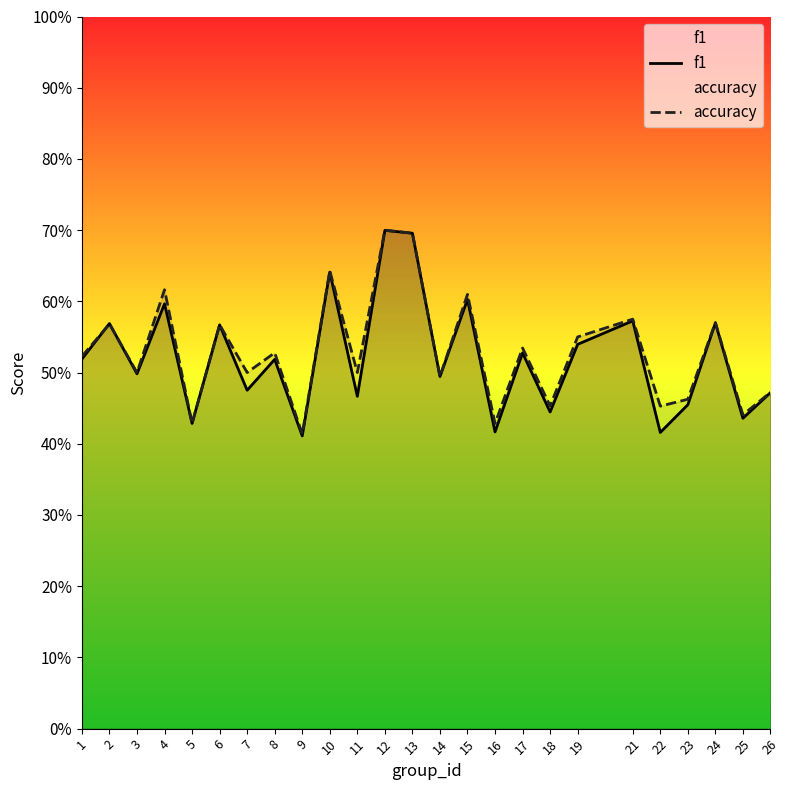

Reading left to right, extract all data points from this chart.

f1: 0.5	0.6	0.5	0.6	0.4	0.6	0.5	0.5	0.4	0.6	0.5	0.7	0.7	0.5	0.6	0.4	0.5	0.4	0.5	0.6	0.4	0.5	0.6	0.4	0.5
accuracy: 0.5	0.6	0.5	0.6	0.4	0.6	0.5	0.5	0.4	0.6	0.5	0.7	0.7	0.5	0.6	0.4	0.5	0.5	0.6	0.6	0.5	0.5	0.6	0.4	0.5